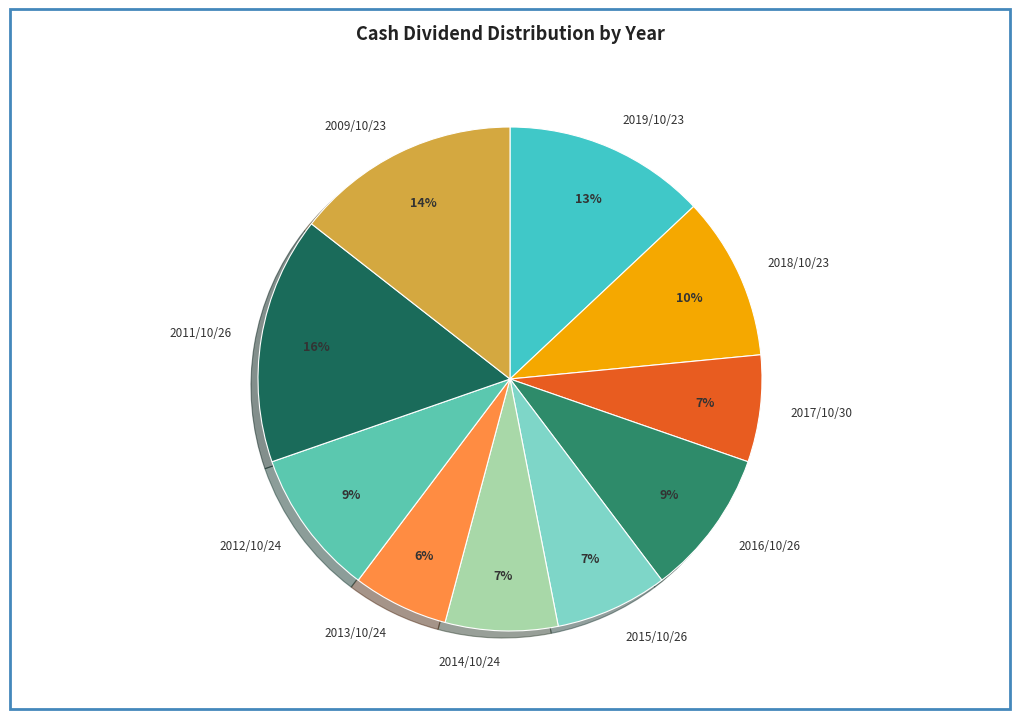

What is the ratio of the value at 2018/10/23 to the value at 2014/10/24?

1.4